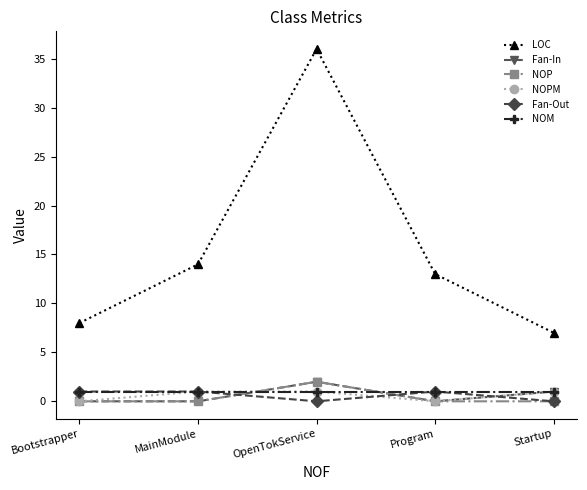

Which series ends up on top after the final intersection of NOM and NOP?

NOM